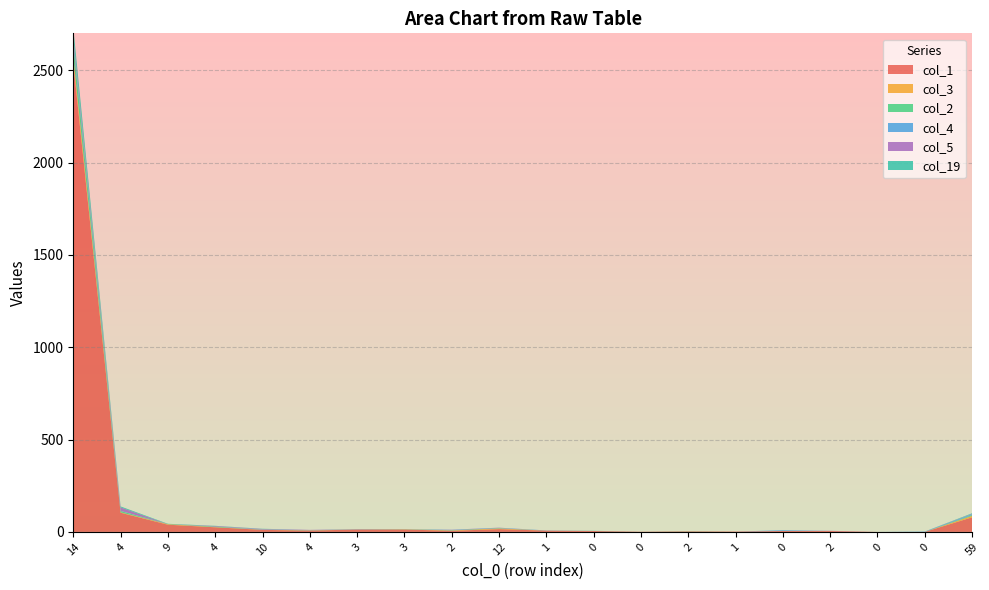

Reading right to left, transcribe all the data shown in this chart.

col_1: 59=79	0=0	0=0	2=5	0=5	1=2	2=3	0=1	0=5	1=7	12=15	2=6	3=13	3=13	4=7	10=11	4=25	9=39	4=104	14=2541
col_3: 59=8	0=0	0=0	2=0	0=0	1=0	2=0	0=0	0=0	1=0	12=4	2=2	3=1	3=0	4=1	10=1	4=1	9=3	4=2	14=31
col_2: 59=4	0=0	0=0	2=0	0=0	1=0	2=1	0=0	0=0	1=0	12=1	2=1	3=0	3=0	4=1	10=0	4=3	9=0	4=7	14=72
col_4: 59=5	0=2	0=0	2=0	0=4	1=0	2=0	0=0	0=0	1=1	12=2	2=2	3=0	3=0	4=0	10=2	4=0	9=0	4=1	14=24
col_5: 59=2	0=0	0=0	2=1	0=0	1=0	2=0	0=0	0=0	1=0	12=1	2=1	3=0	3=1	4=2	10=2	4=3	9=0	4=19	14=11
col_19: 59=3	0=0	0=0	2=0	0=0	1=0	2=0	0=0	0=1	1=0	12=0	2=0	3=1	3=1	4=0	10=1	4=1	9=2	4=5	14=52